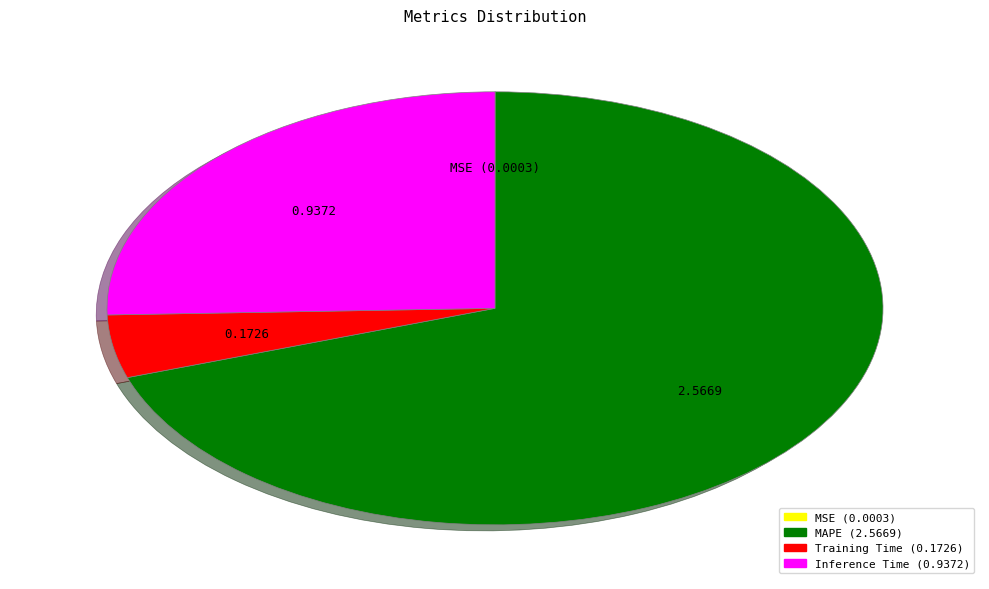

The Inference Time slice represents 25% of the pie. True or false?

True